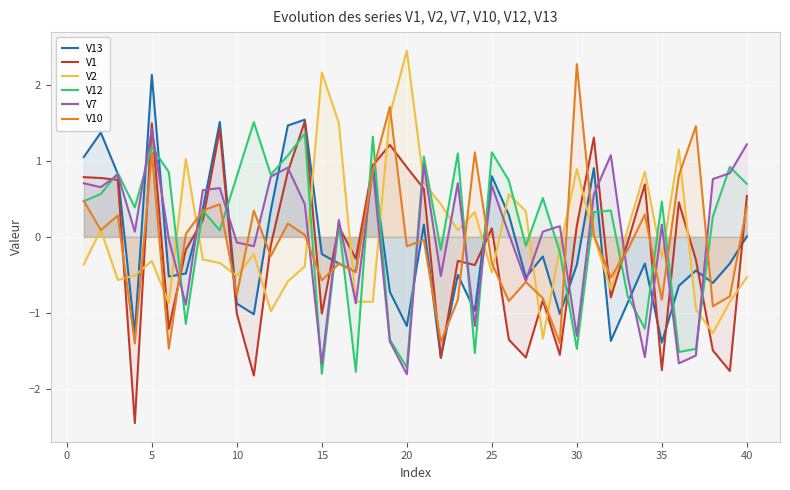

What are all the series names shown in the legend?

V13, V1, V2, V12, V7, V10